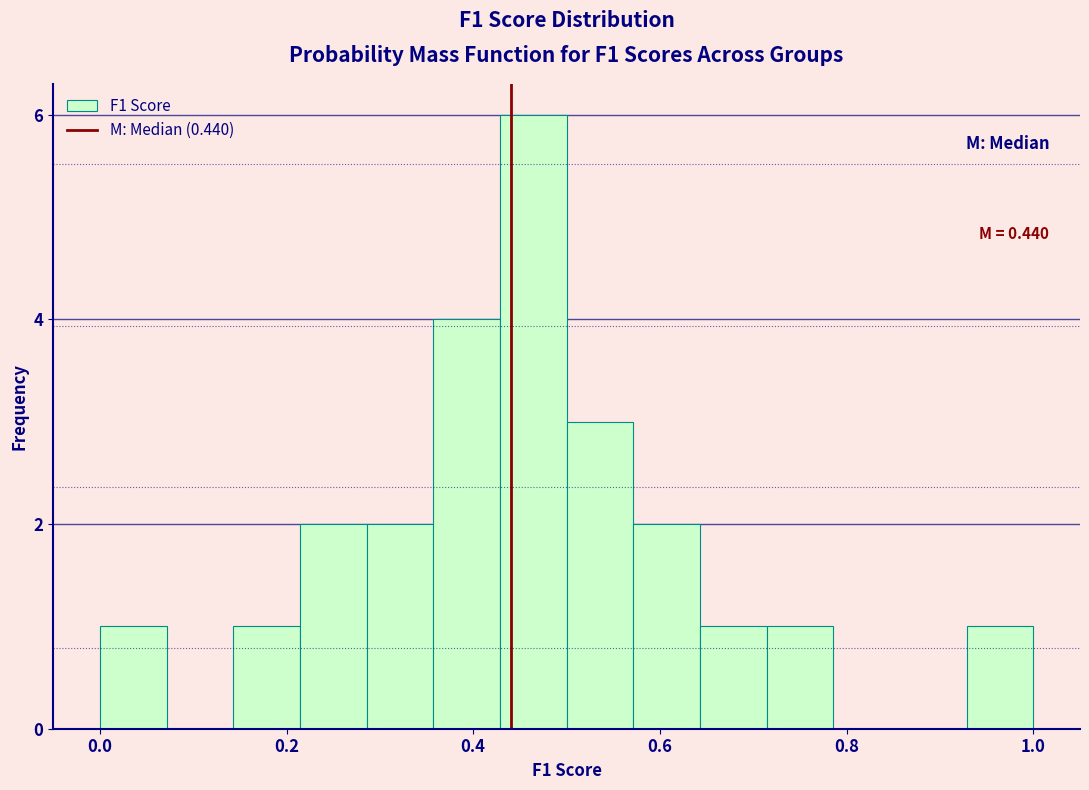

Around what value on the x-axis is the tallest bar? Give the approximate position of its centre, as read against the axis.

0.46